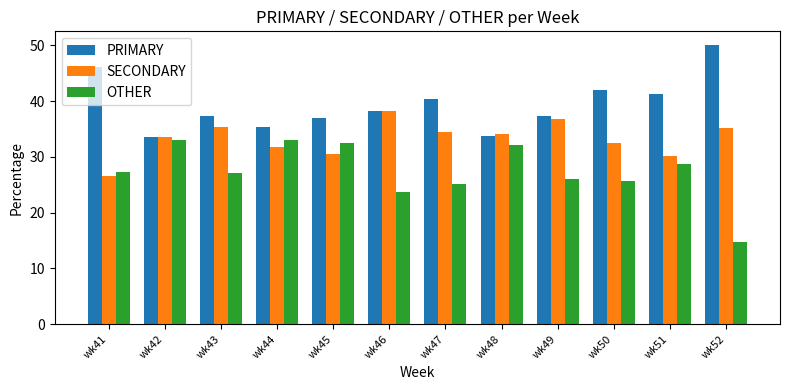

What is the value of the PRIMARY bar at the 7th from the left?

40.4